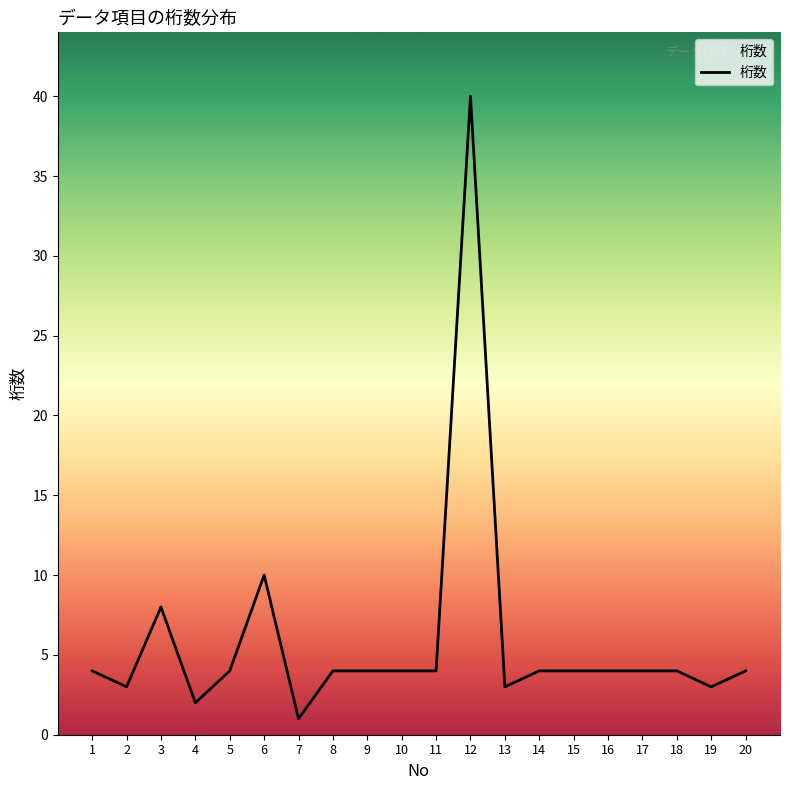

The chart shows a value of 2 at 4. True or false?

True